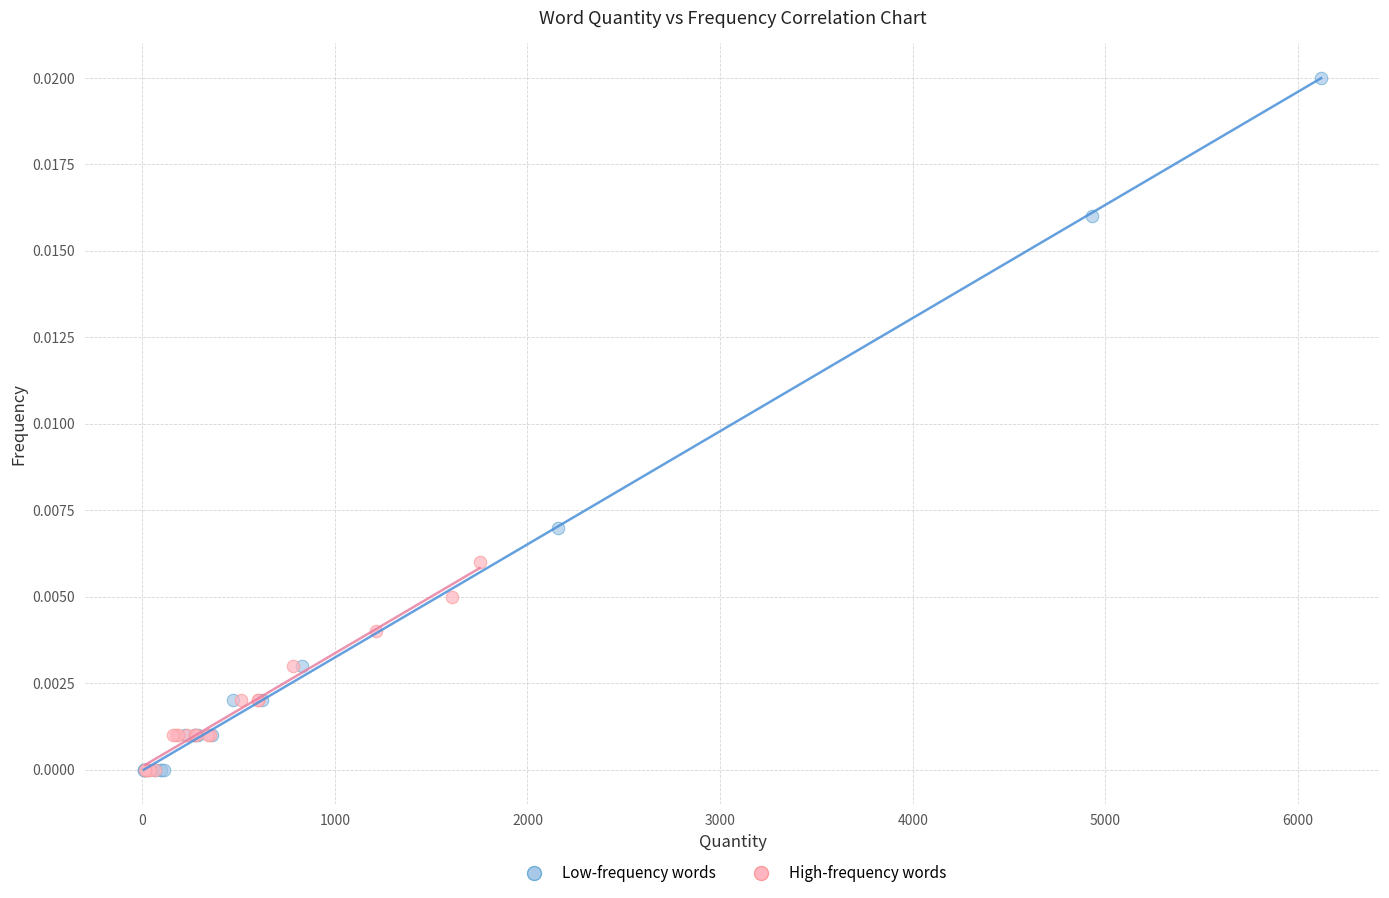

Which series has the widest spread of Y values?

Low-frequency words